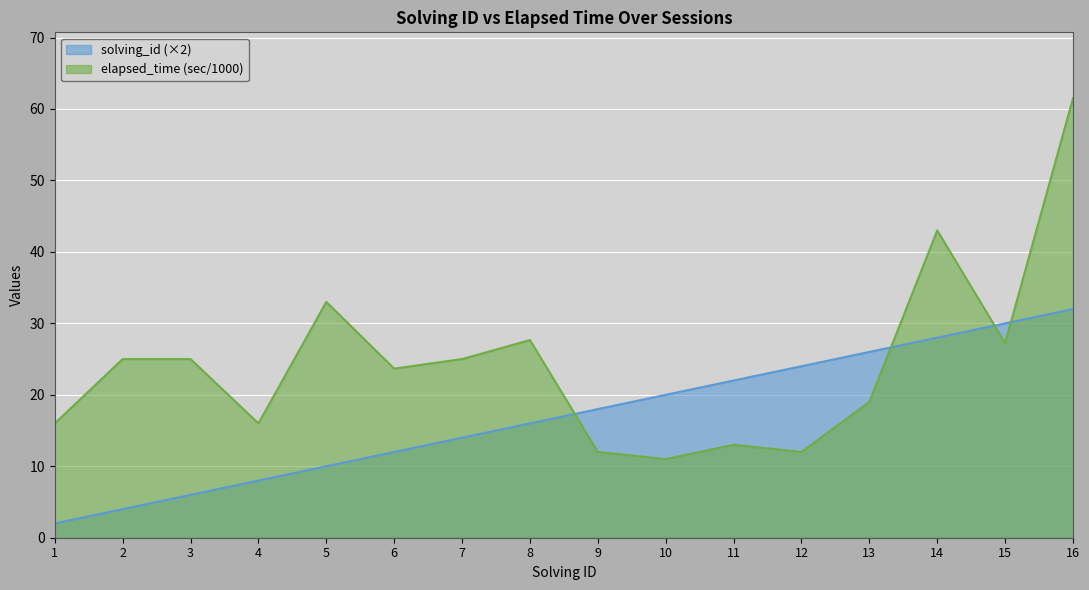

Reading right to left, transcribe all the data shown in this chart.

solving_id: 32.0	30.0	28.0	26.0	24.0	22.0	20.0	18.0	16.0	14.0	12.0	10.0	8.0	6.0	4.0	2.0
elapsed_time_k: 61.5	27.2	43.0	19.0	12.0	13.0	11.0	12.0	27.7	25.0	23.7	33.0	16.0	25.0	25.0	16.0